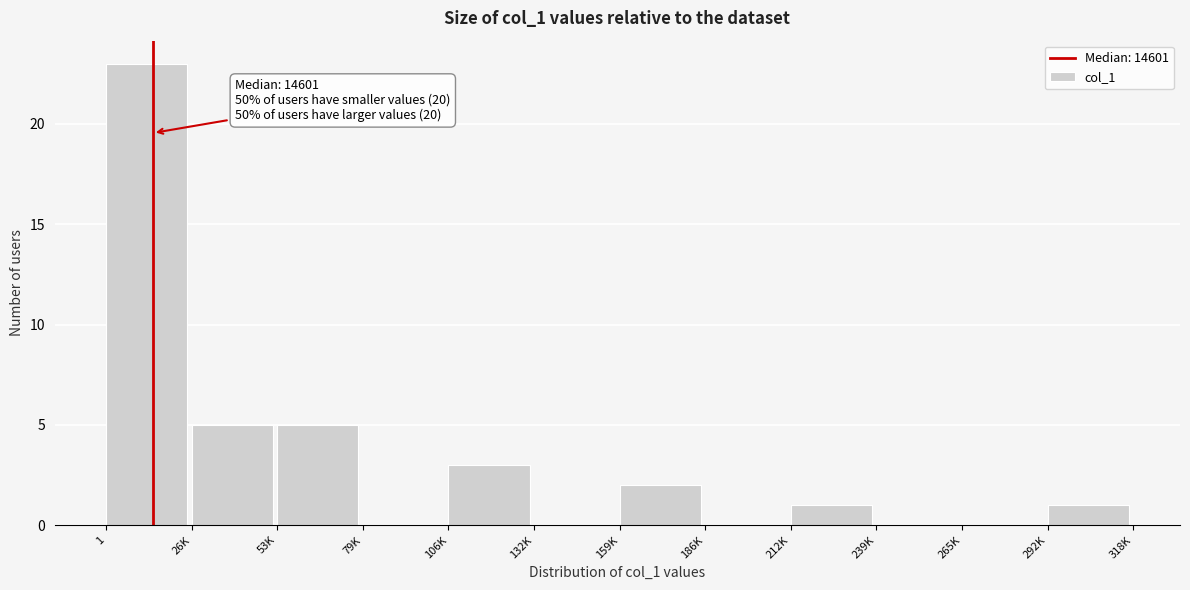

Reading right to left, list all the values displayed in this chart.

292K=1	265K=0	239K=0	212K=1	186K=0	159K=2	132K=0	106K=3	79K=0	53K=5	26K=5	1=23